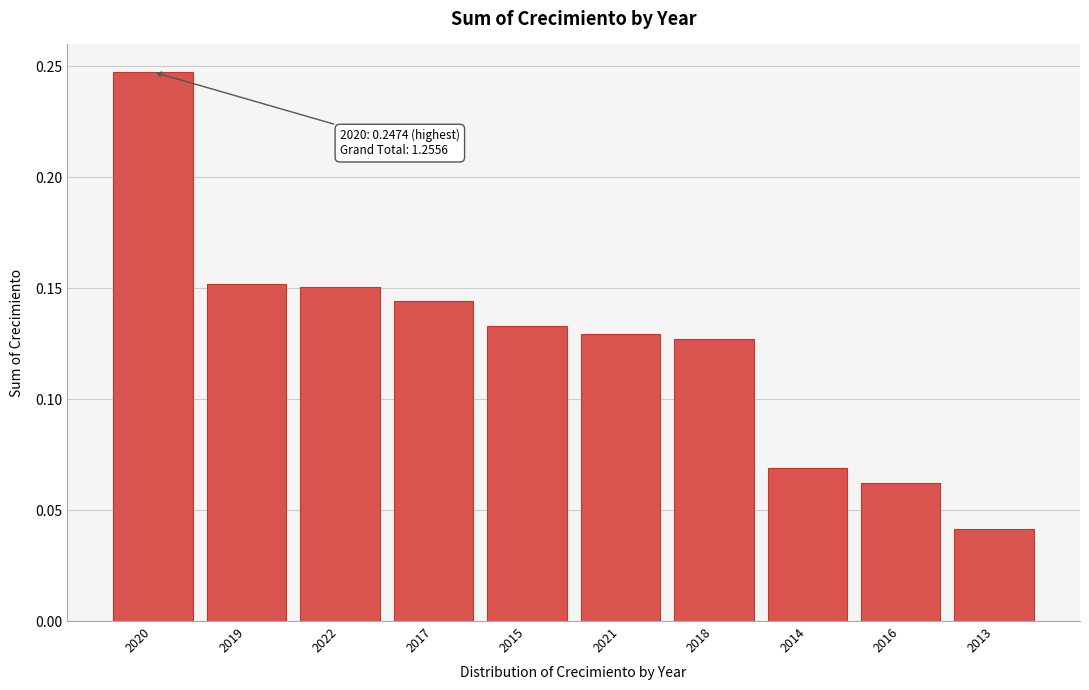

Between 2018 and 2016, which is larger?

2018